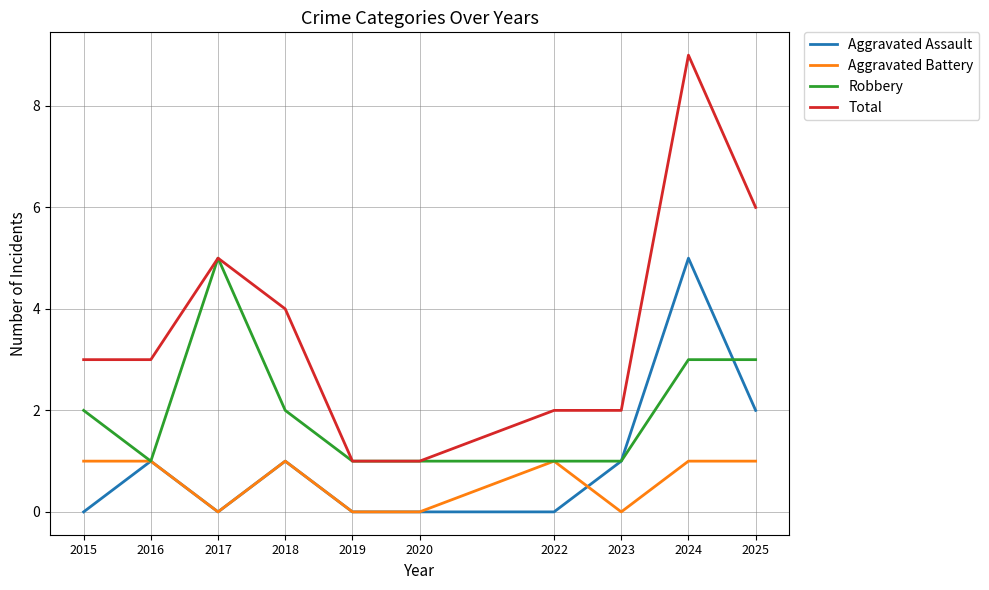

Does the chart have visible grid lines?

Yes